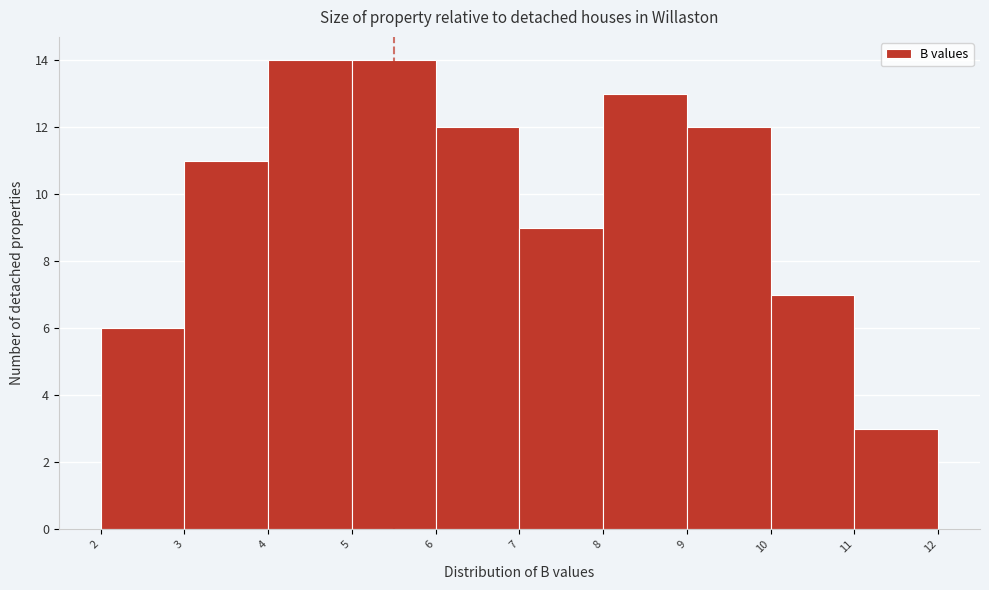

How tall is the bar that spans 9 to 10 on the x-axis? The values are not printed on the chart, so give them approximately, as read against the axis.

12